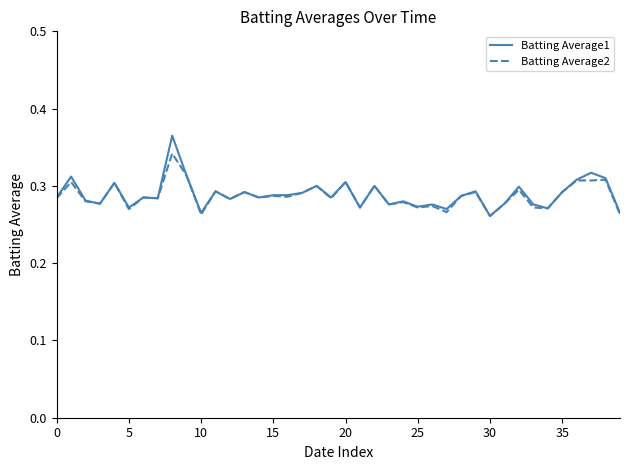

Rank the series by their maximum value, from lowest to highest.

Batting Average2, Batting Average1